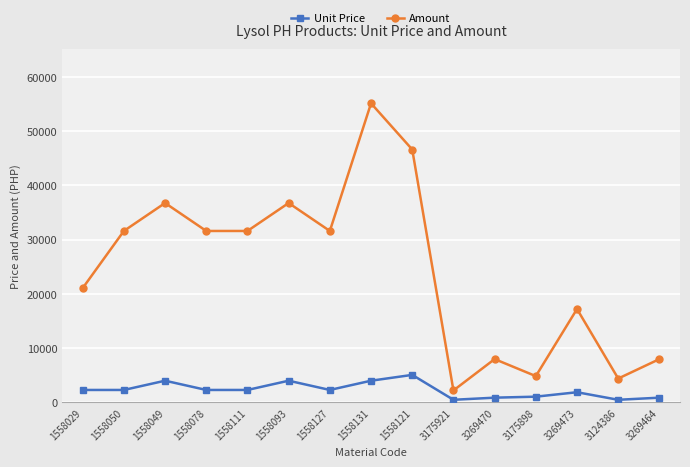

What is the label of the 10th point from the right?

1558093